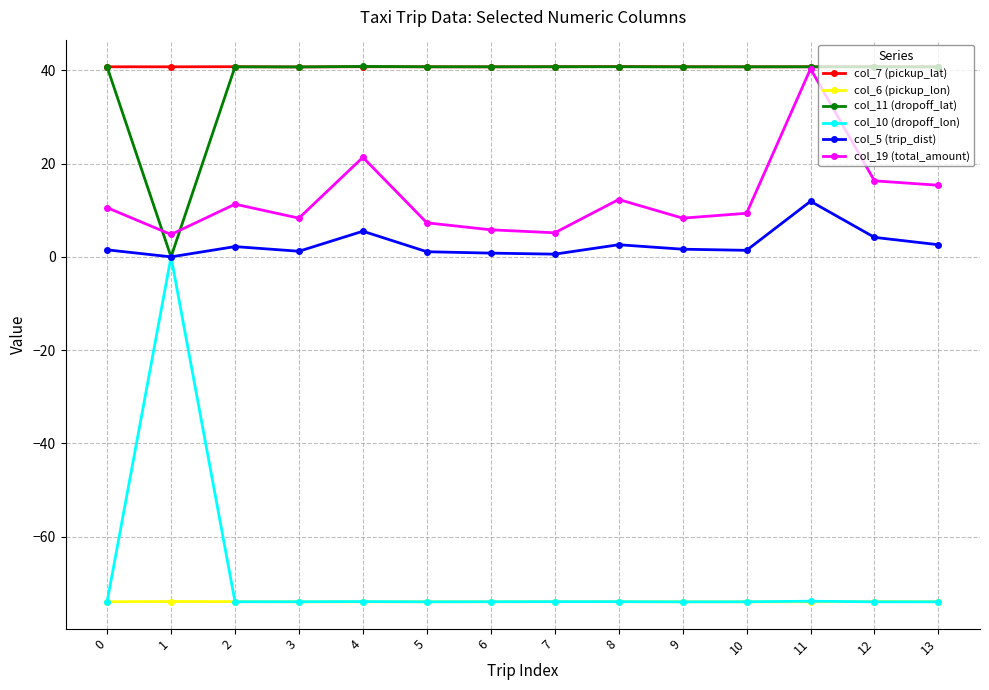

Is this an area chart (filled region under the line)?

No